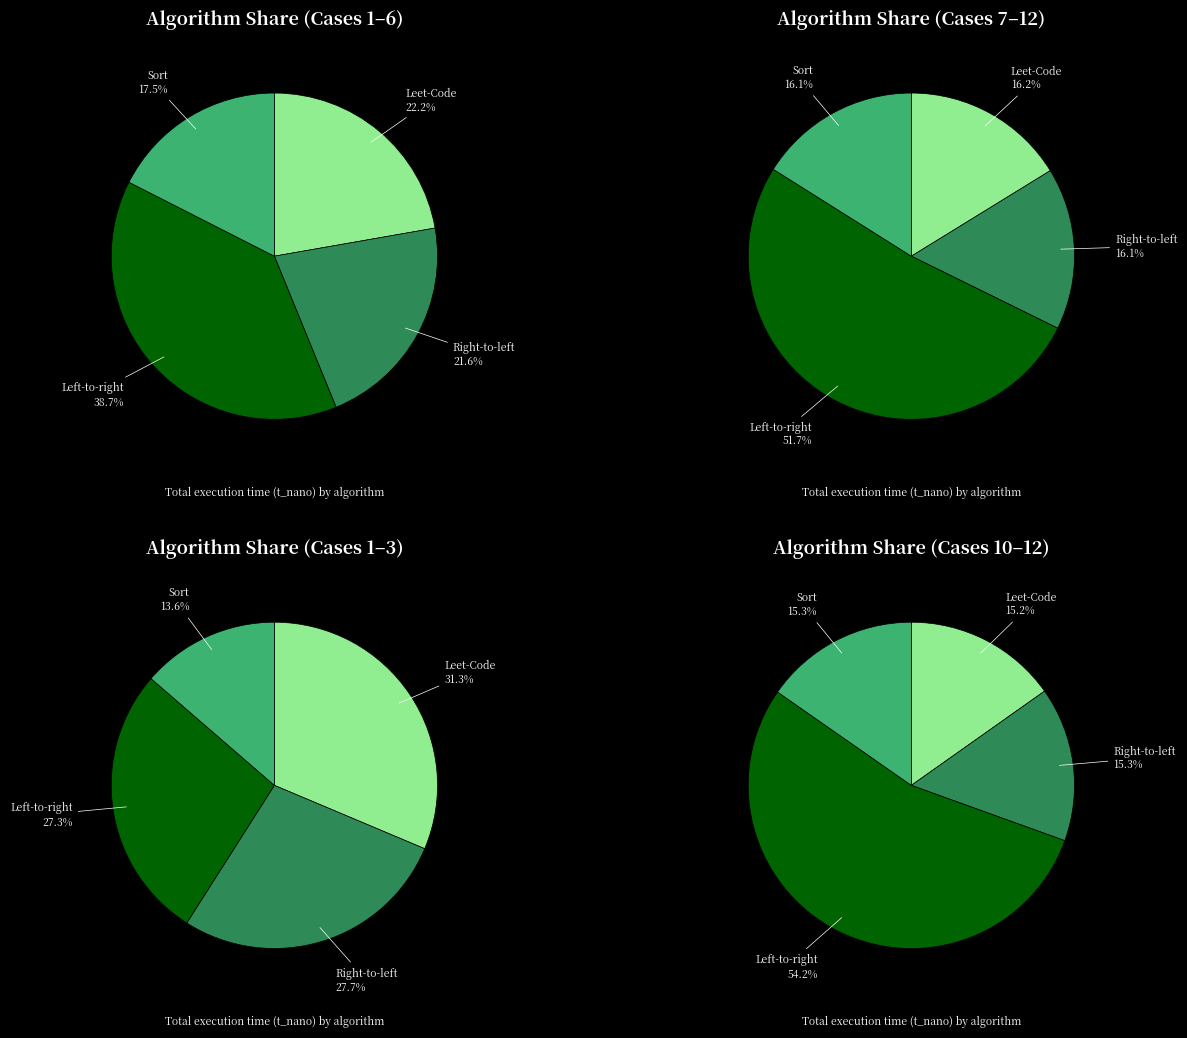

Is it true that 8 is 1% of the pie?

False